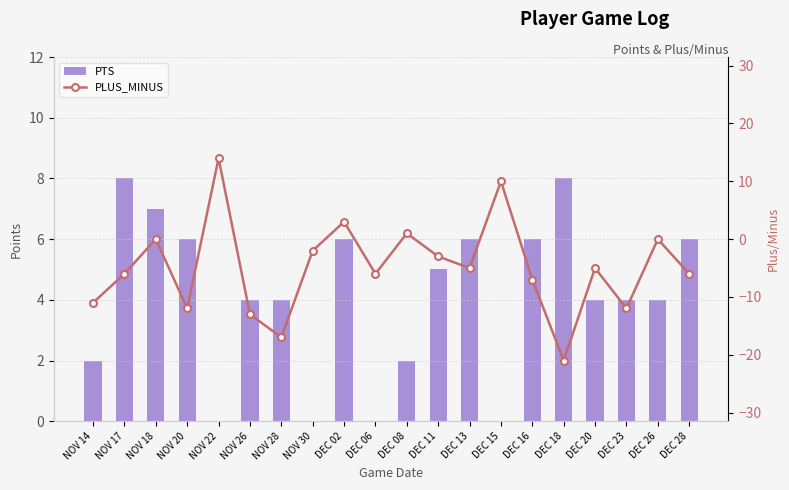

How many values in the PTS series are below 4?

6